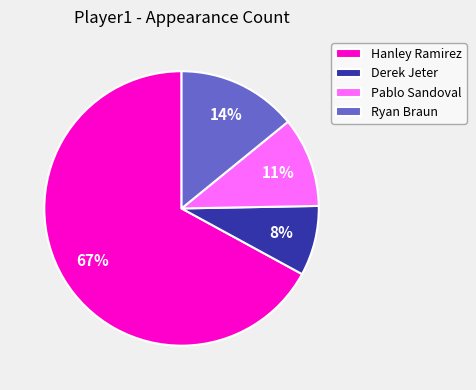

To the nearest percent, what is the average slice percentage?

25%